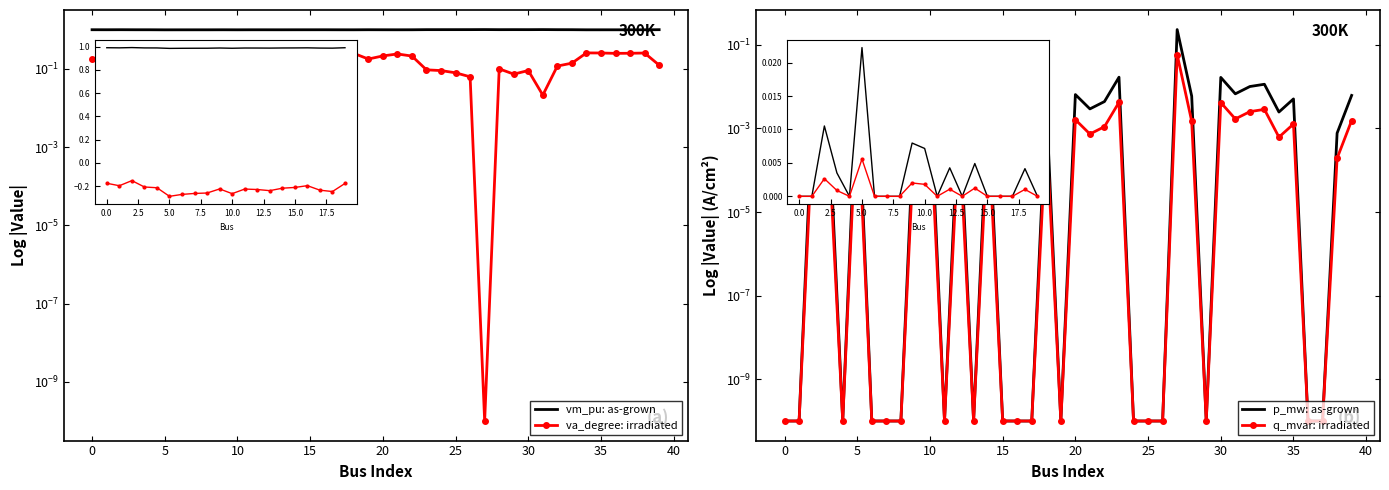

What is the label of the 6th point from the right?

34